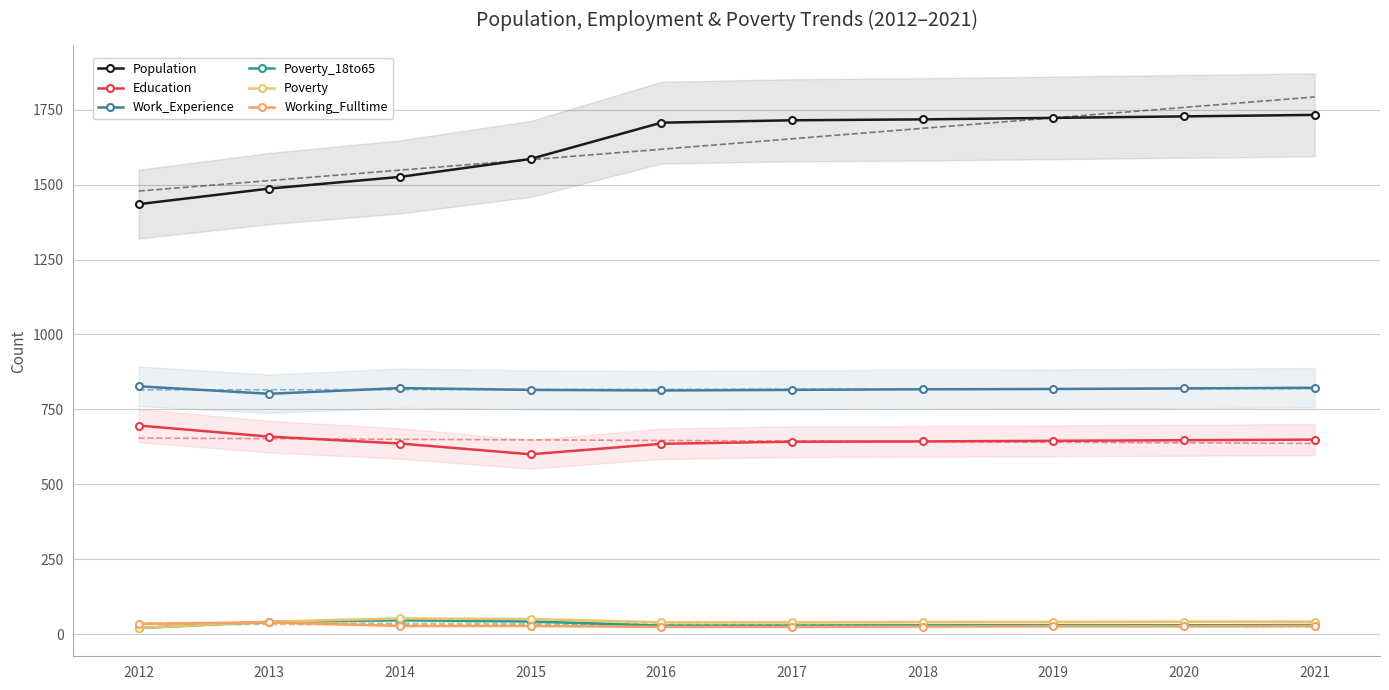

What is the sum of all Working_Fulltime values?

279